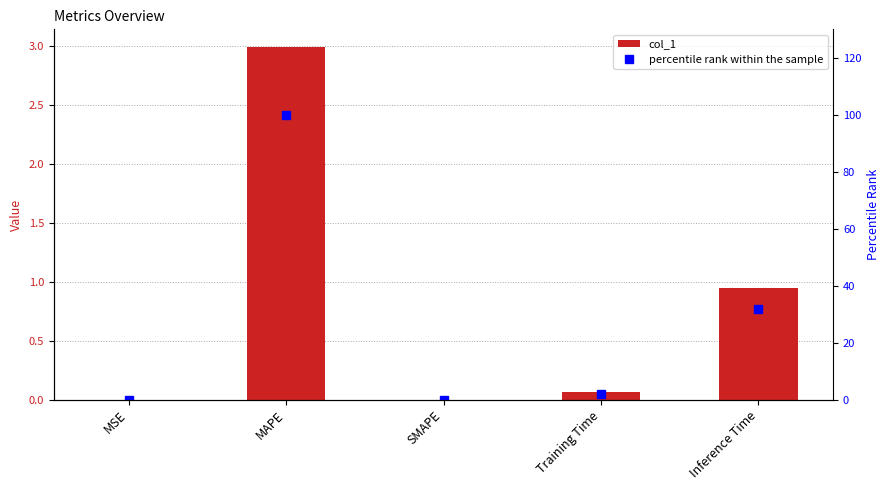

What is the difference between the maximum and minimum values in the percentile rank within the sample series?

100.0